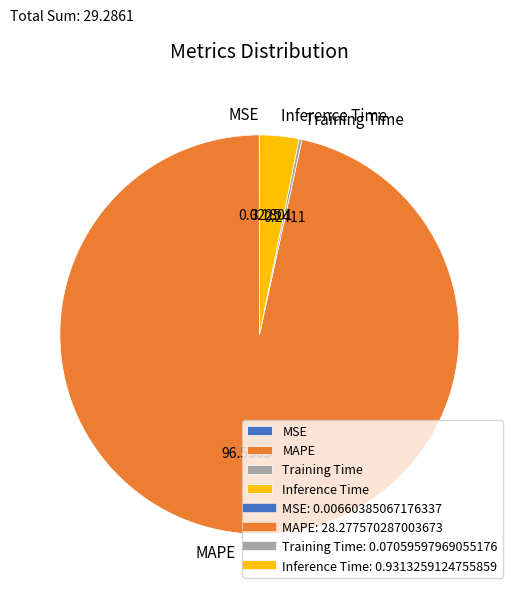

Which category has the biggest portion of the pie?

MAPE